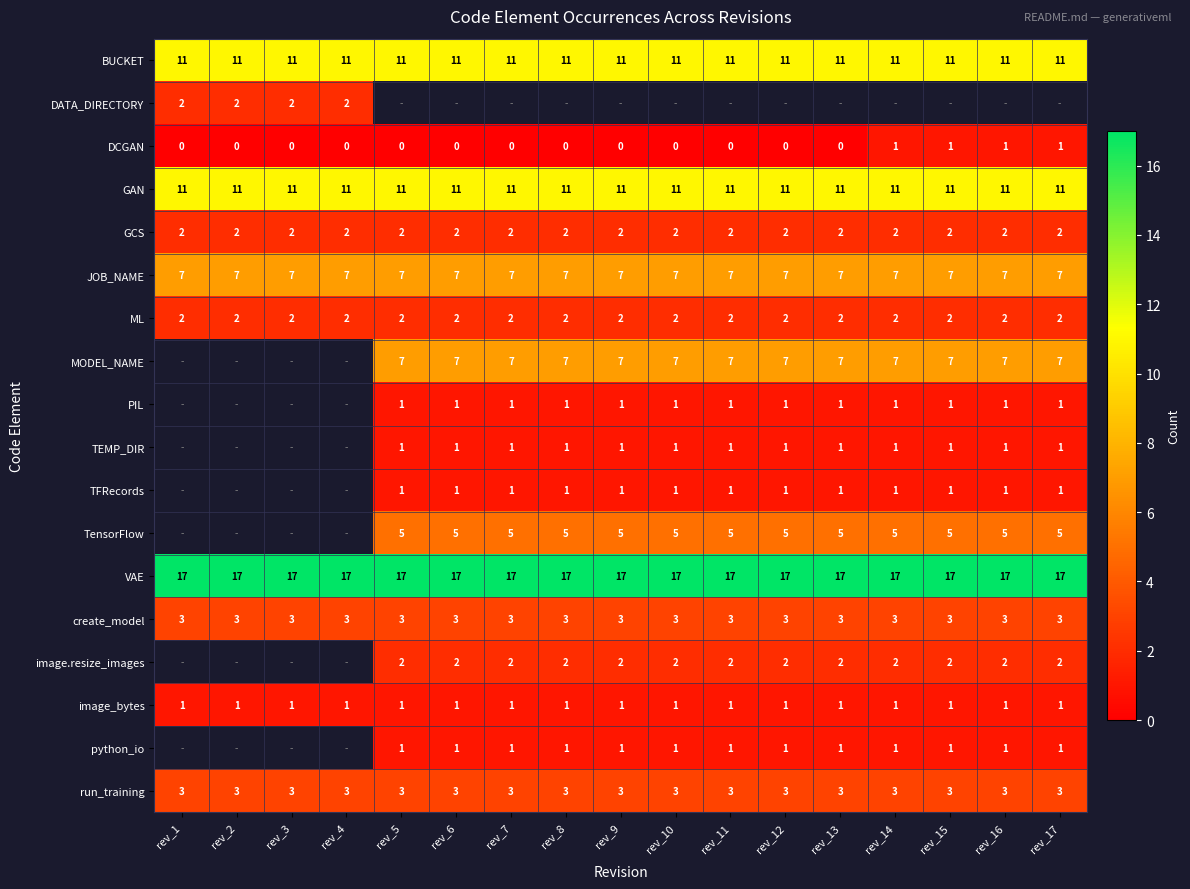

What is the greatest value displayed?

17.0